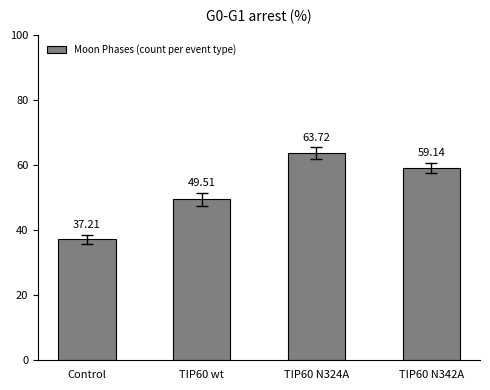

List the labels in order of value, largest first.

TIP60 N324A, TIP60 N342A, TIP60 wt, Control